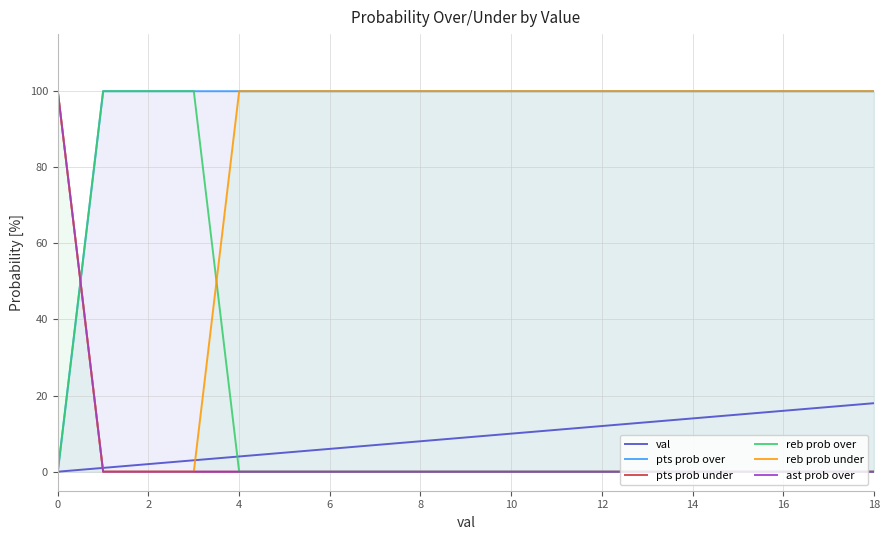

Between 20 and 14, which is larger?

20